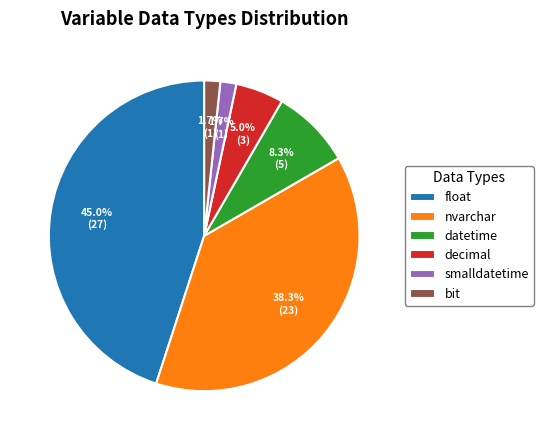

To the nearest percent, what is the difference between the largest and smallest slice percentages?

43%